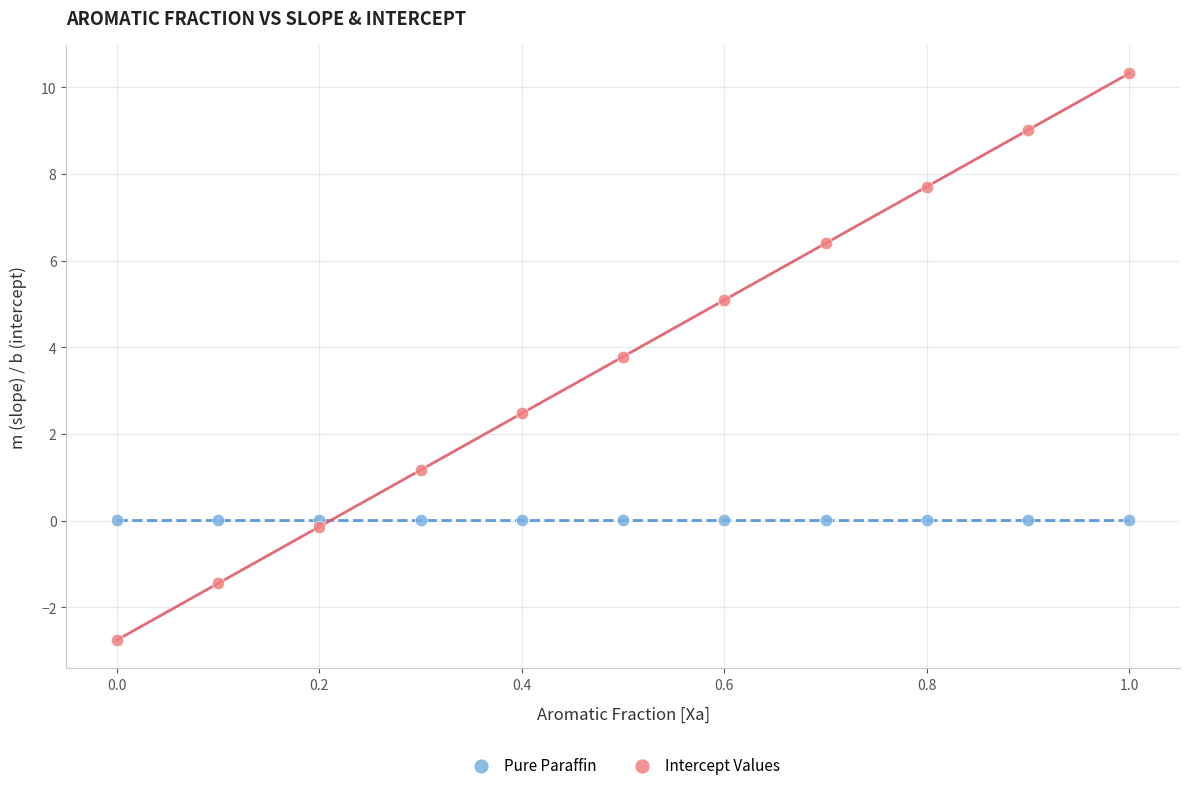

Which series reaches the maximum Y coordinate?

Intercept Values